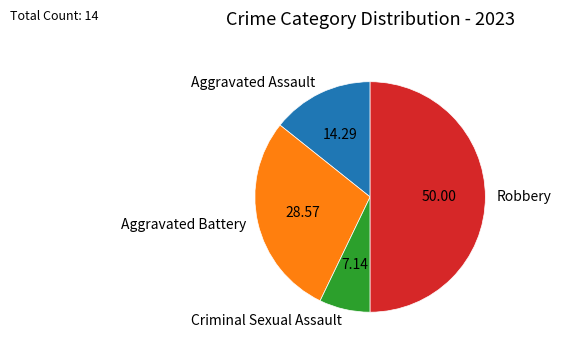

How many slices are in this pie chart?

4